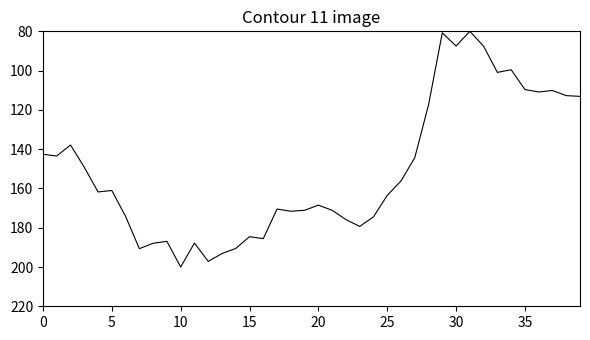

What is the difference between the maximum and minimum values?

120.0